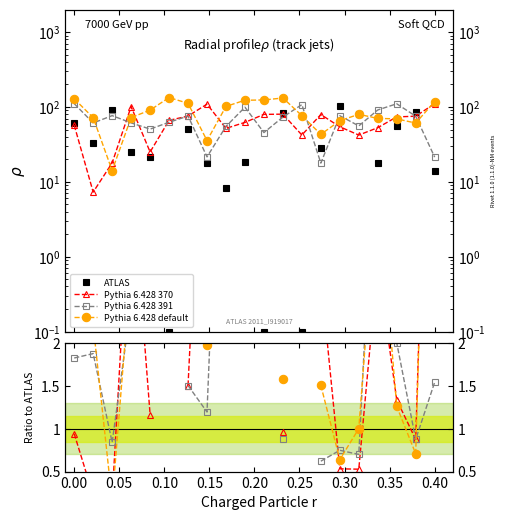

At which label does Pythia 6.428 391 reach its peak?

0.35